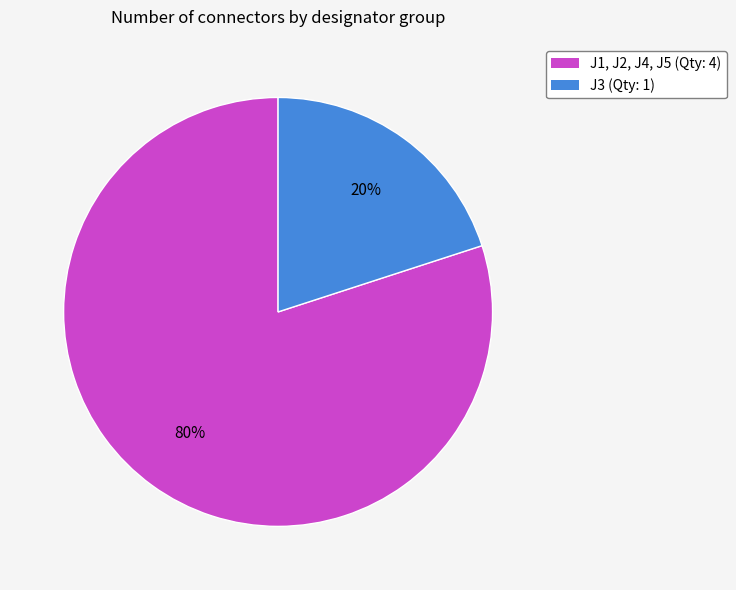

The J1, J2, J4, J5 slice represents 80% of the pie. True or false?

True